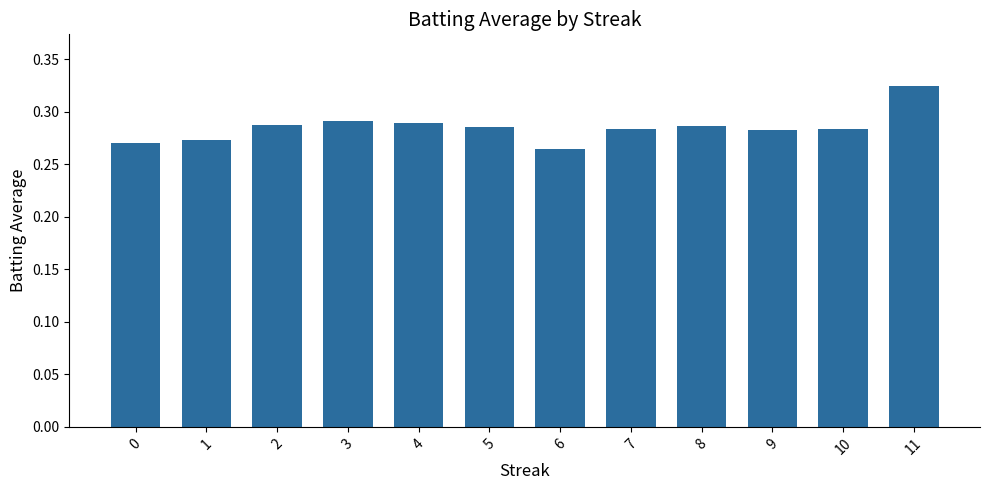

What is the sum of the values at 5 and 8?

0.6